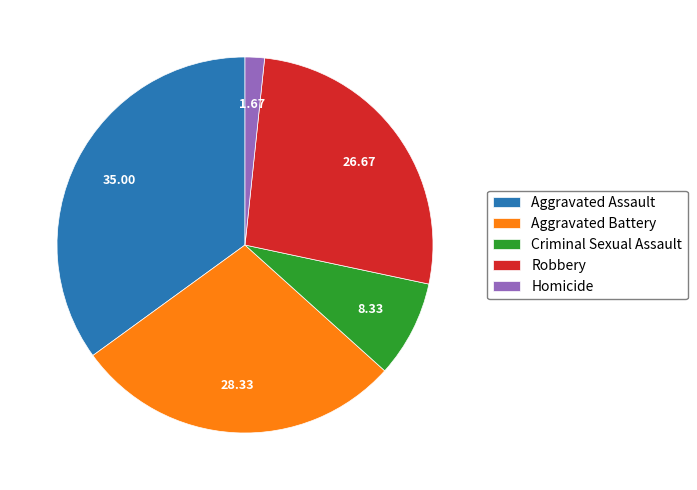

Is the sum of Robbery and Aggravated Assault greater than half?

Yes